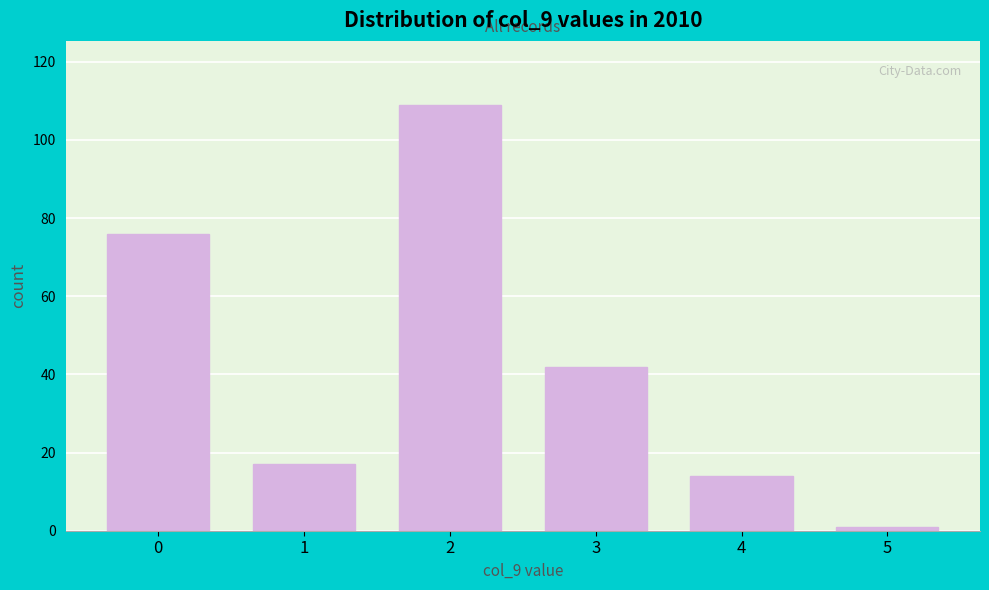

Reading left to right, transcribe all the data shown in this chart.

76	17	109	42	14	1